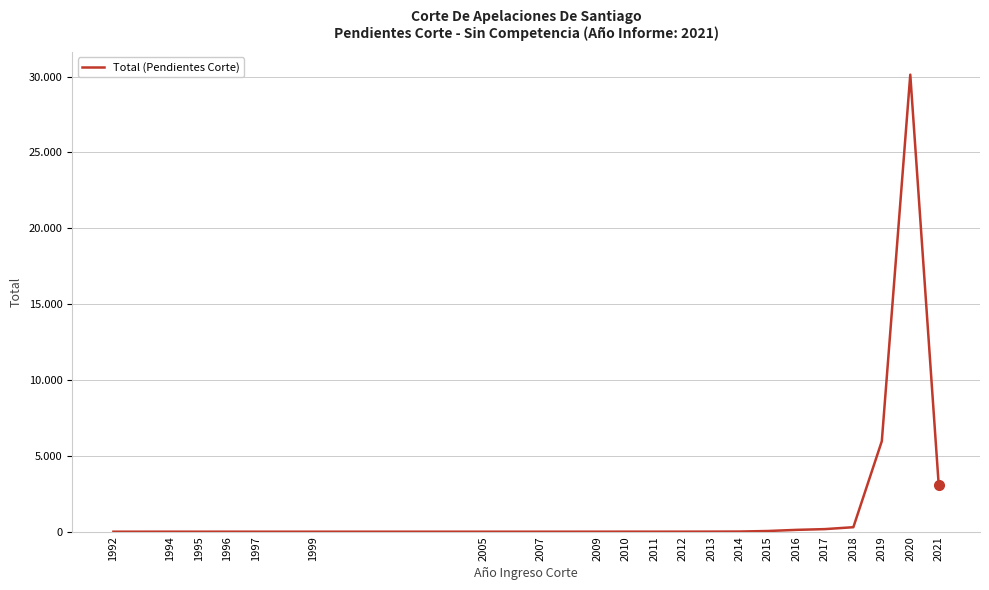

The chart shows a value of 2 at 1994. True or false?

True